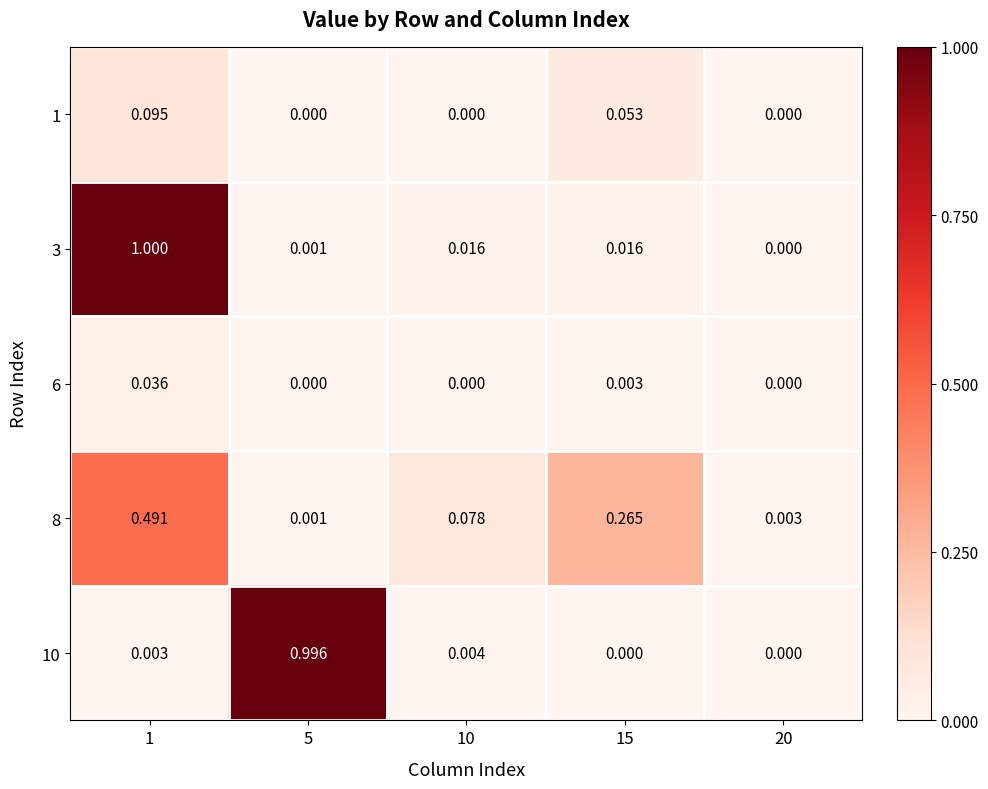

What is the difference between the highest and lowest values at 1?

1.0